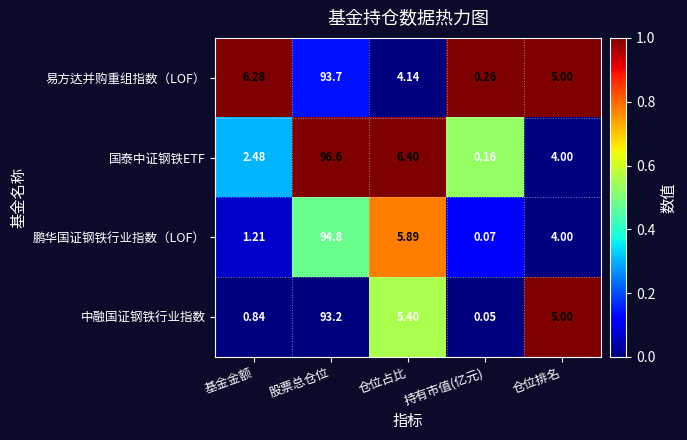

Rank the series by their maximum value, from lowest to highest.

中融国证钢铁行业指数, 易方达并购重组指数（LOF）, 鹏华国证钢铁行业指数（LOF）, 国泰中证钢铁ETF